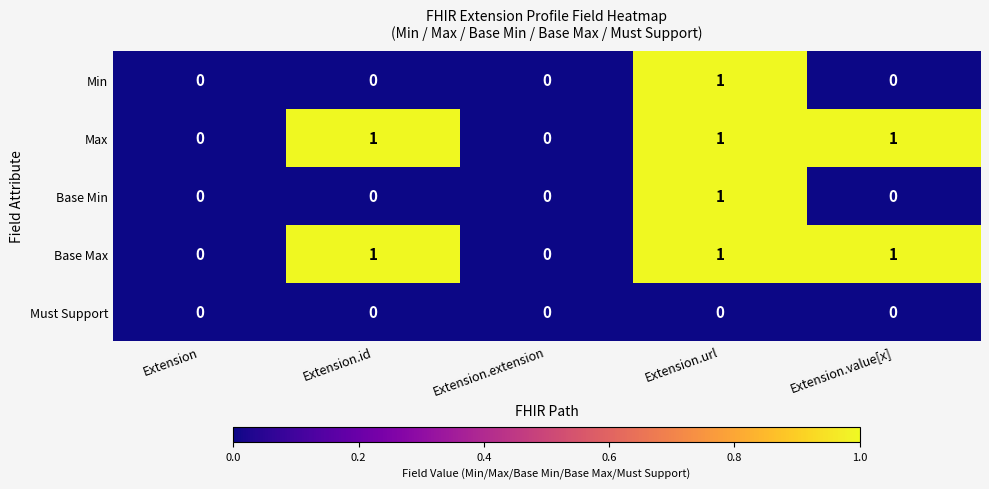

What is the difference between the highest and lowest values at Extension.url?

1